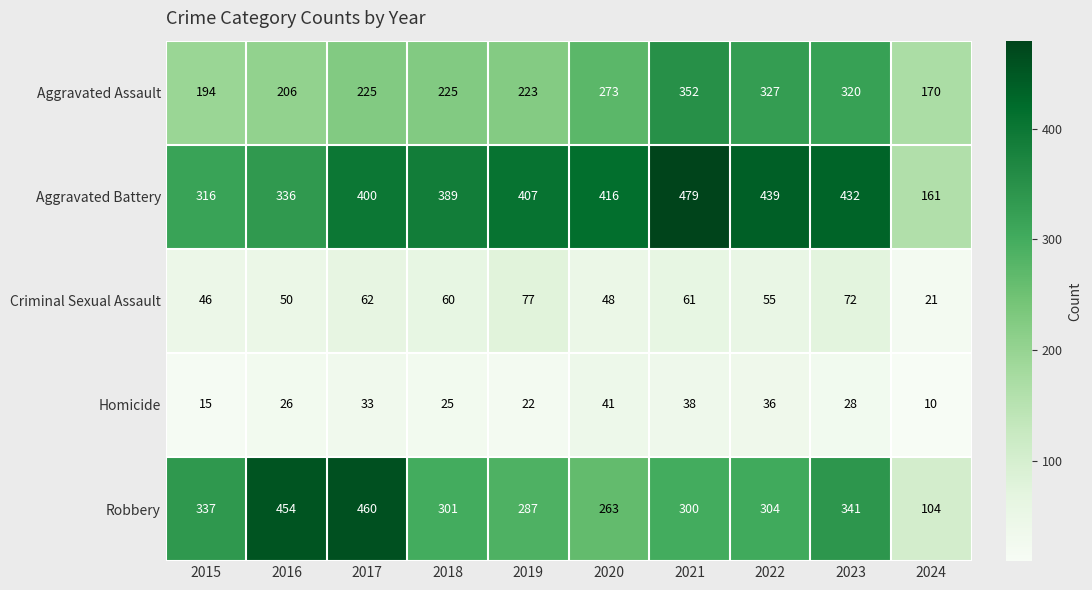

Rank the series at 2023 from lowest to highest value.

Homicide, Criminal Sexual Assault, Aggravated Assault, Robbery, Aggravated Battery